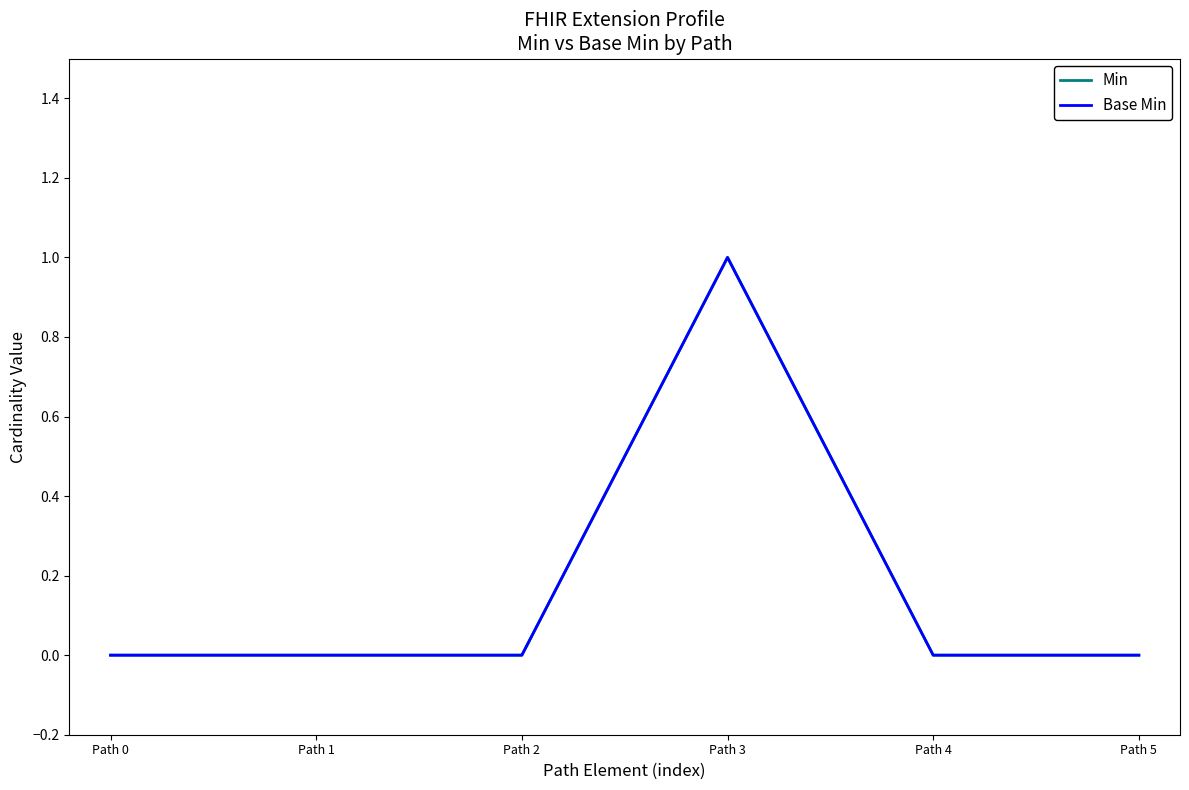

Which category has the lowest value in the Base Min series?

Path 0